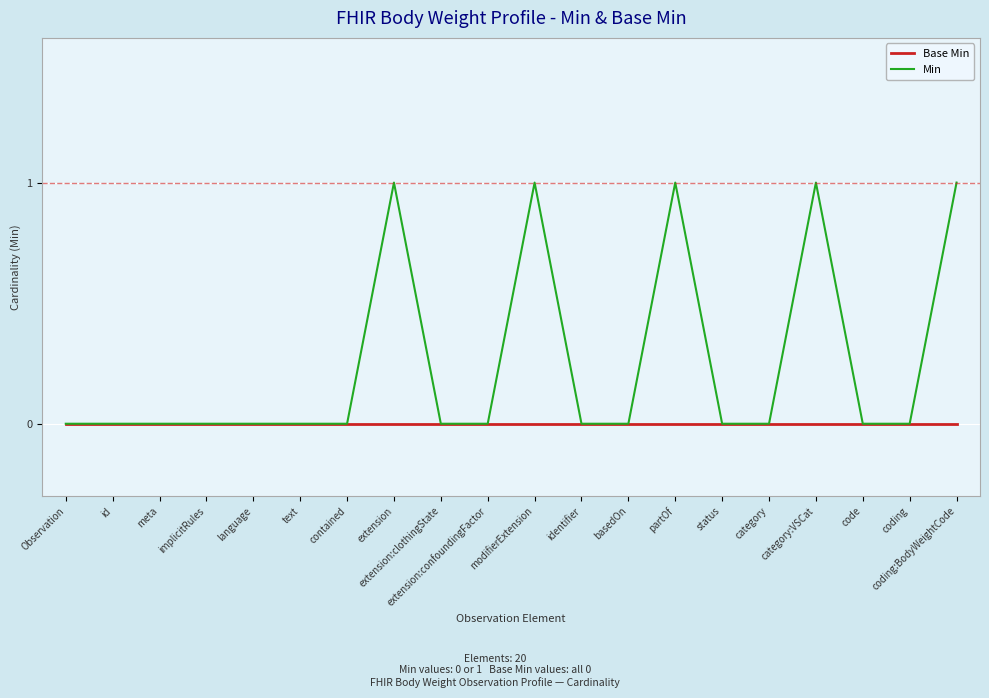

Count the Min values in the range 0 to 1.

20